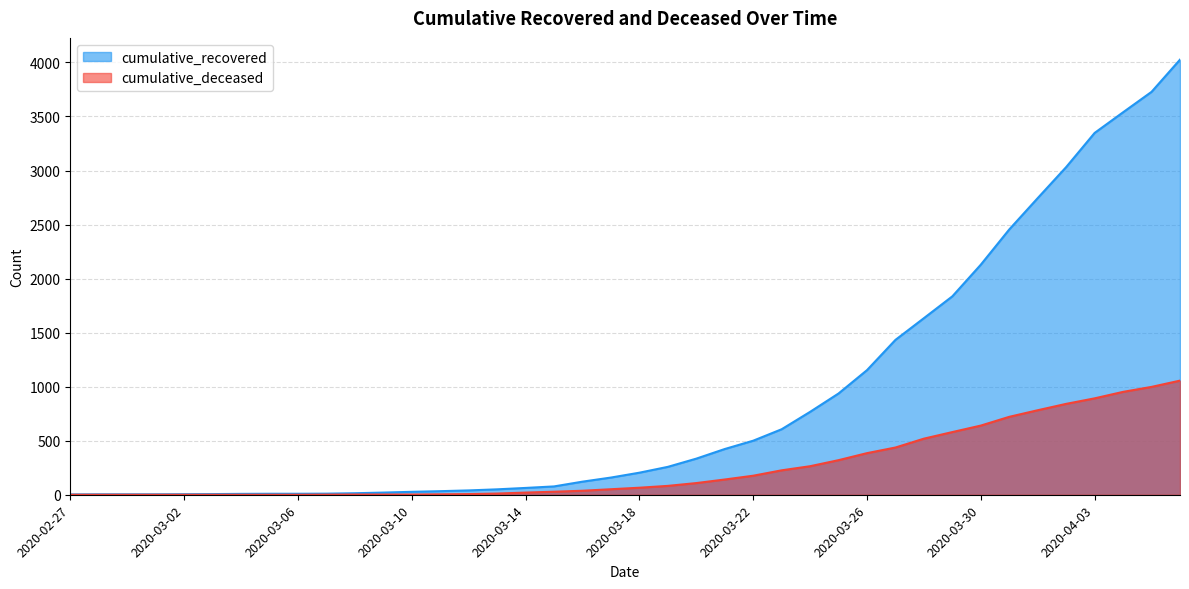

Which series has the largest total across all categories?

cumulative_recovered